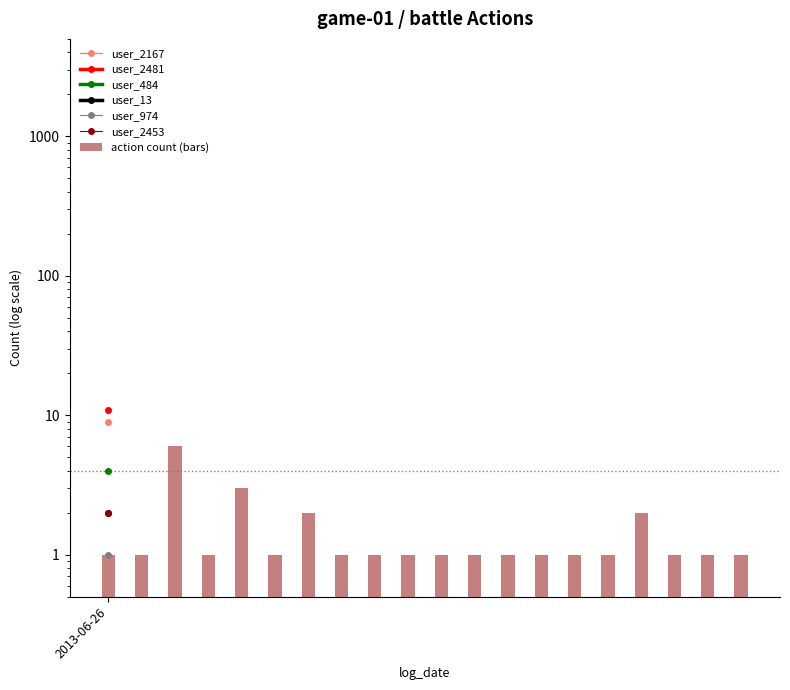

True or false: the data shows 0 at 2013-06-26.

False